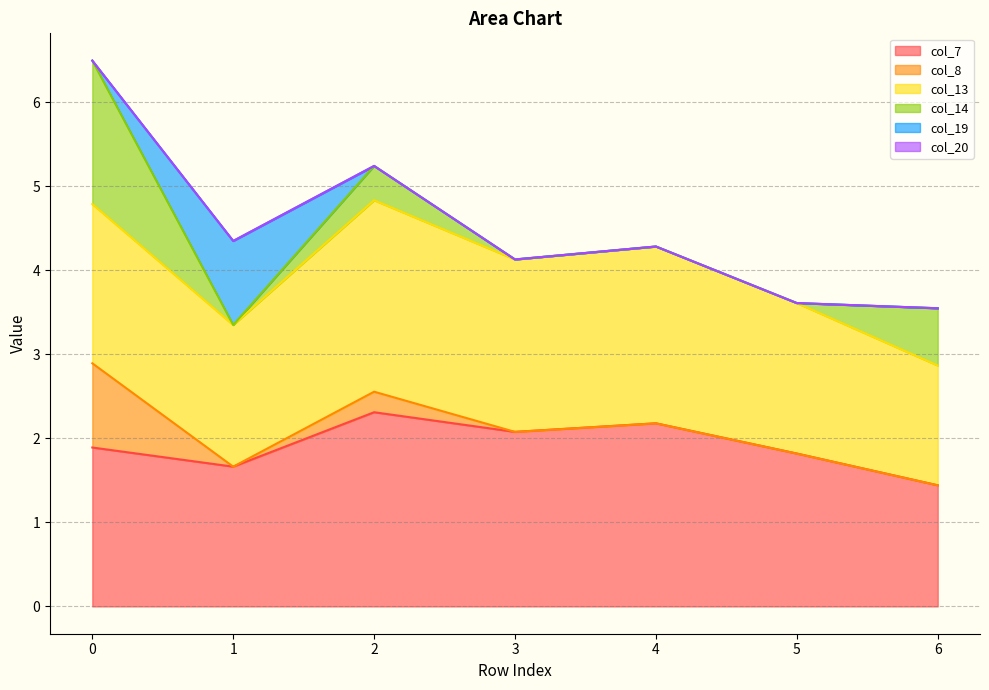

Which series has the largest range (max minus min)?

col_14